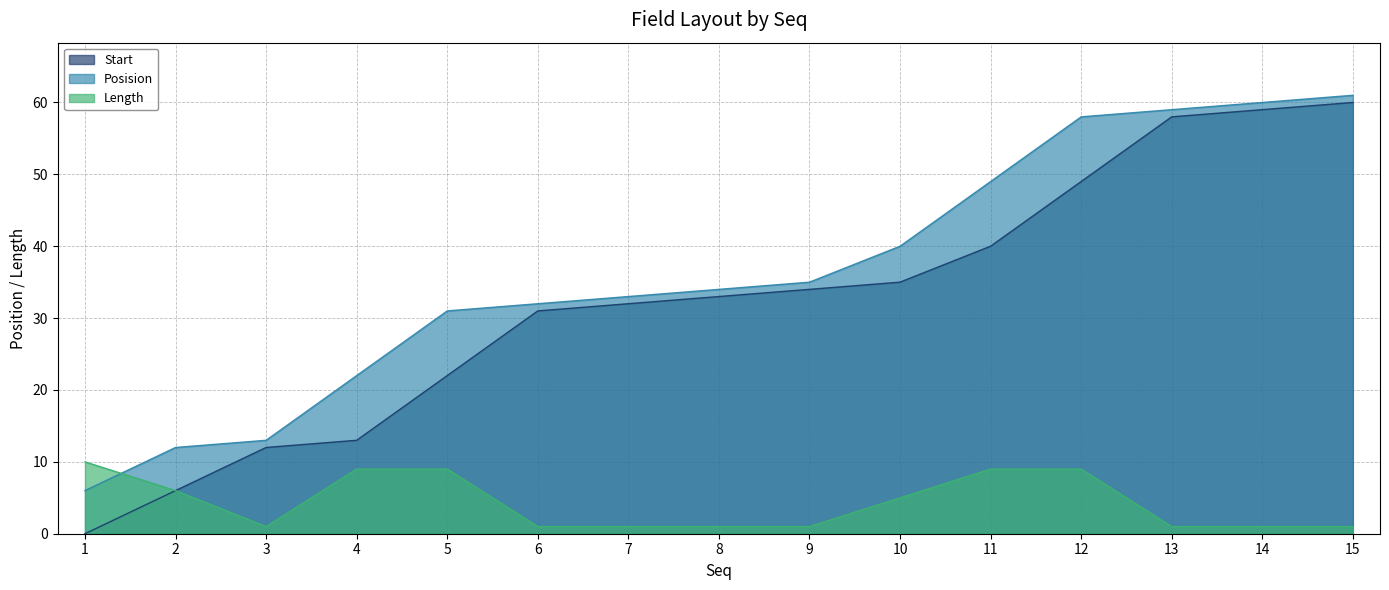

What is the total value across all series at 5?

62